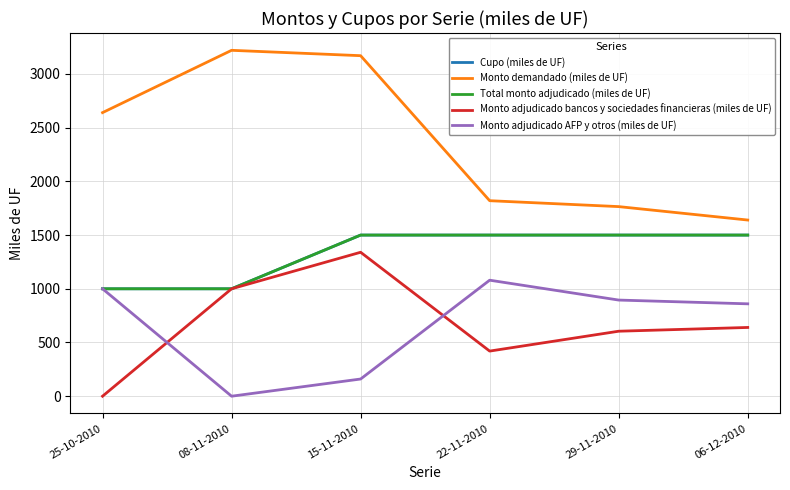

What value does the Monto demandado (miles de UF) series have at 22-11-2010?

1820